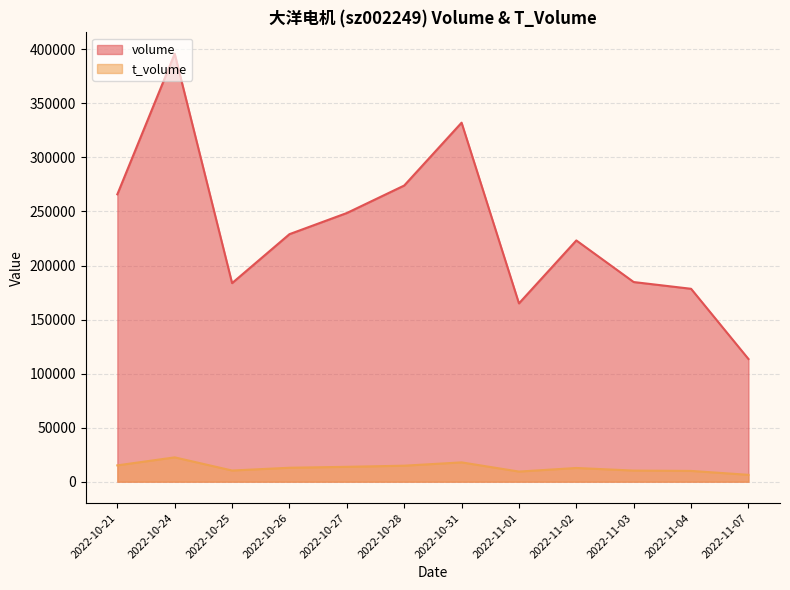

How many data points in t_volume are above 12895?

5